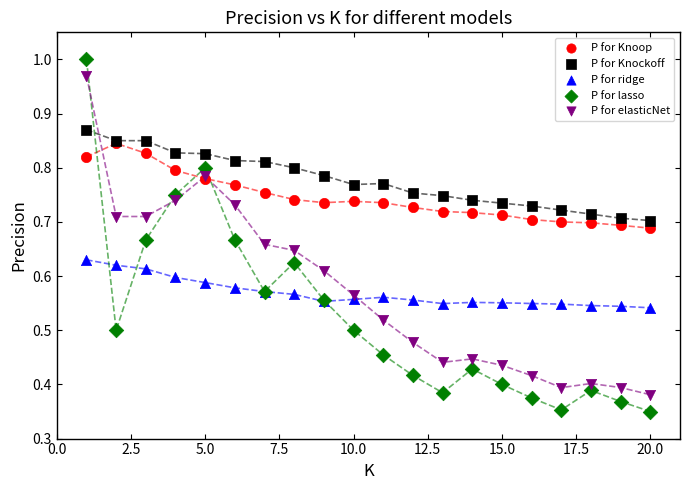

What are all the series names shown in the legend?

P for Knoop, P for Knockoff, P for ridge, P for lasso, P for elasticNet